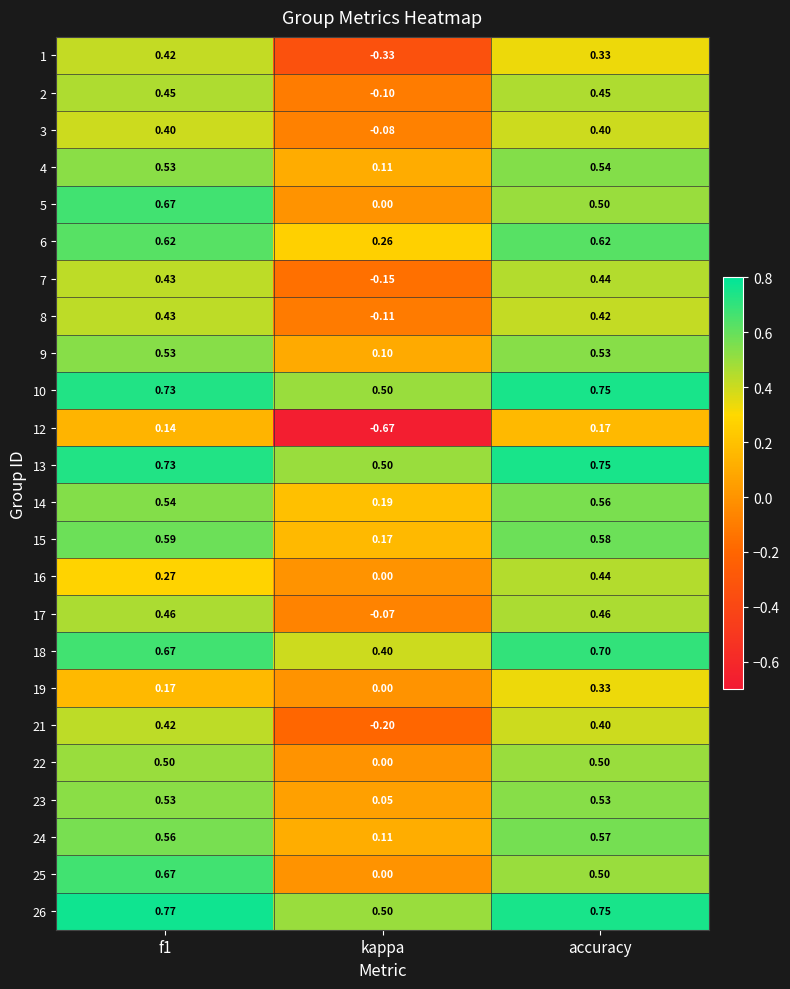

Is the value of 18 at kappa greater than the value of 19 at f1?

Yes